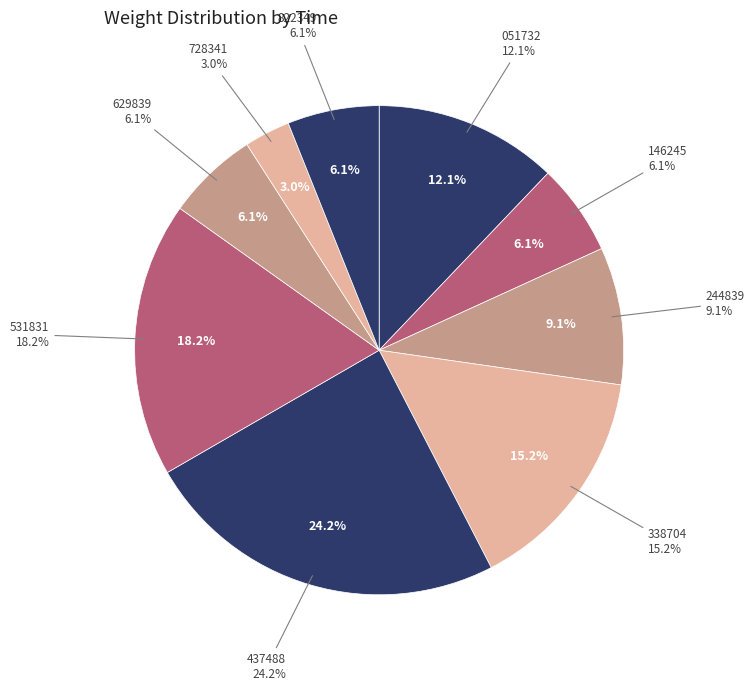

Does 00:35:54.531831 account for over 50% of the chart?

No